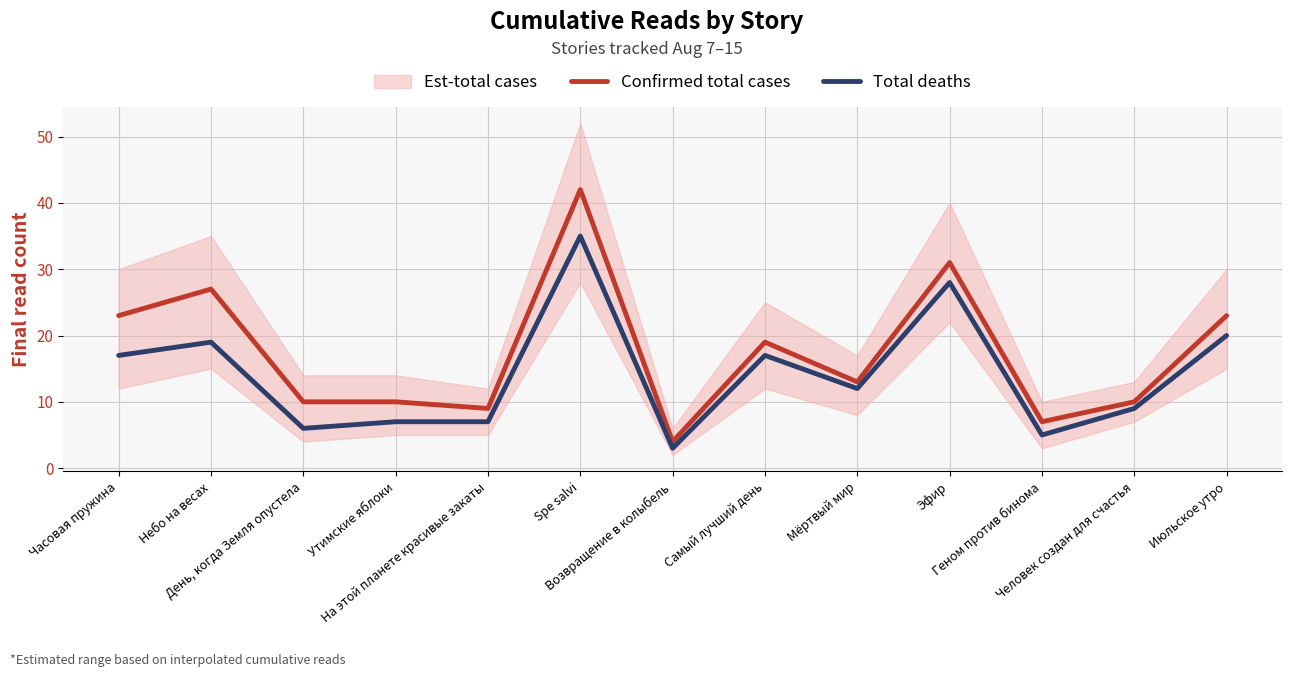

At which label is Confirmed total cases closest to 23?

Часовая пружина